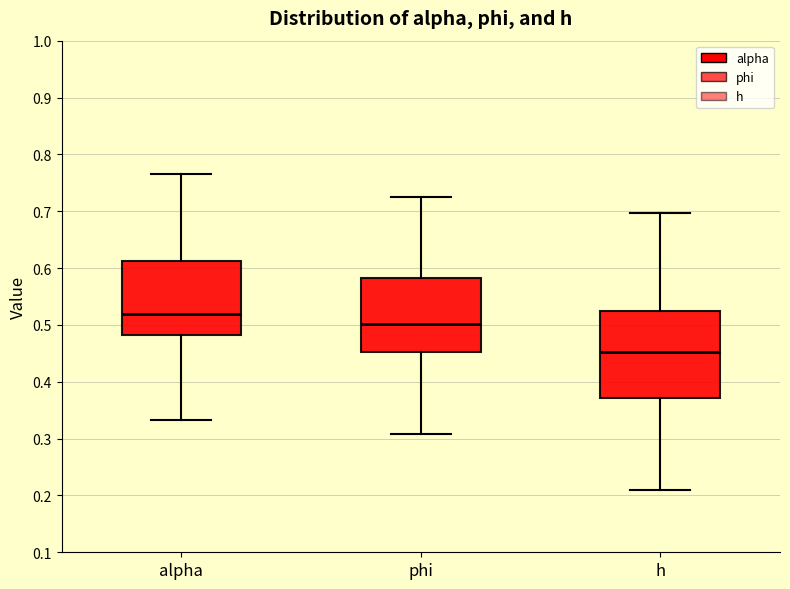

Which box's median line is the highest?

alpha